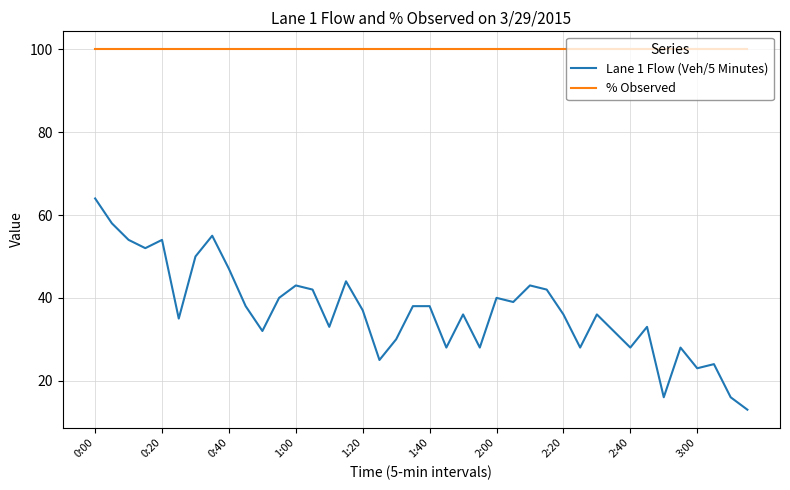

Which series has the largest total across all categories?

% Observed